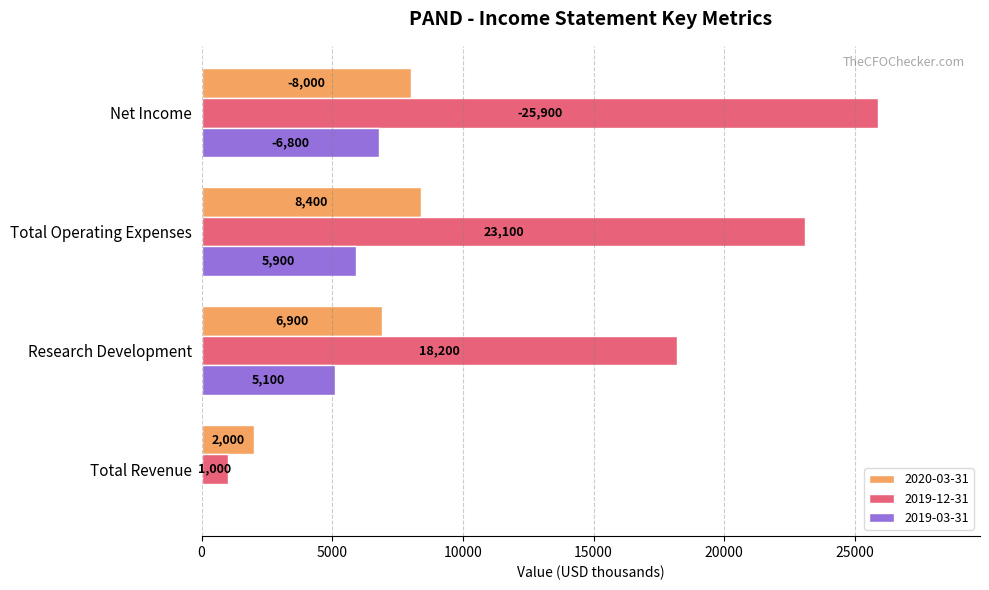

Is it true that 2019-03-31 equals 10569 at Total Operating Expenses?

False